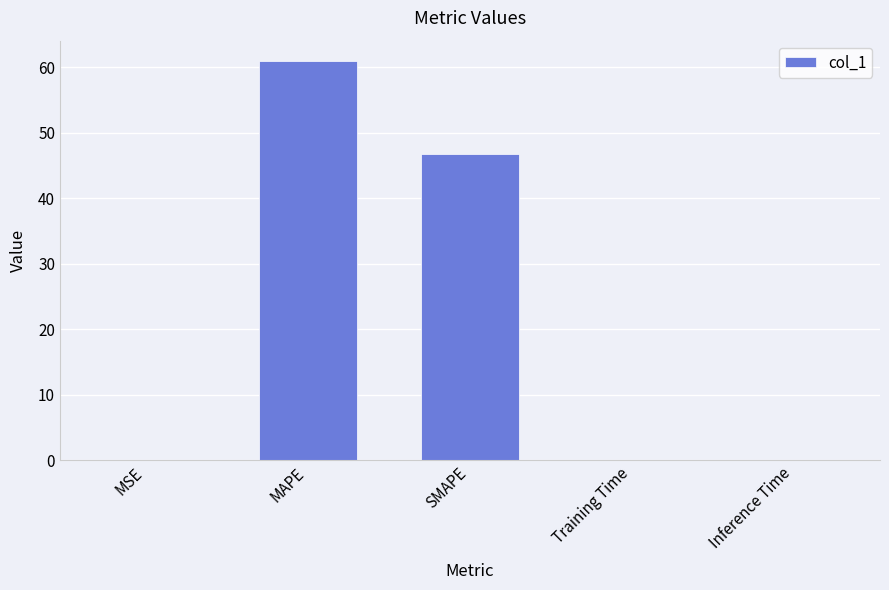

At which category does the chart reach its peak across all series?

MAPE